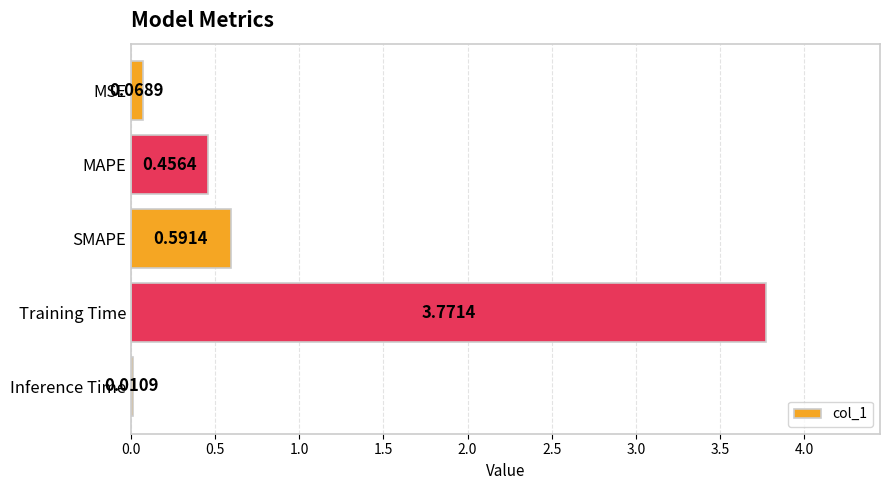

What is the sum of the values at SMAPE and MAPE?

1.0